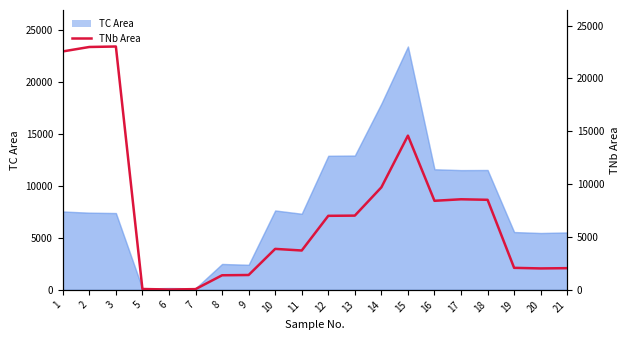

Which has a higher value, 11 or 1?

1